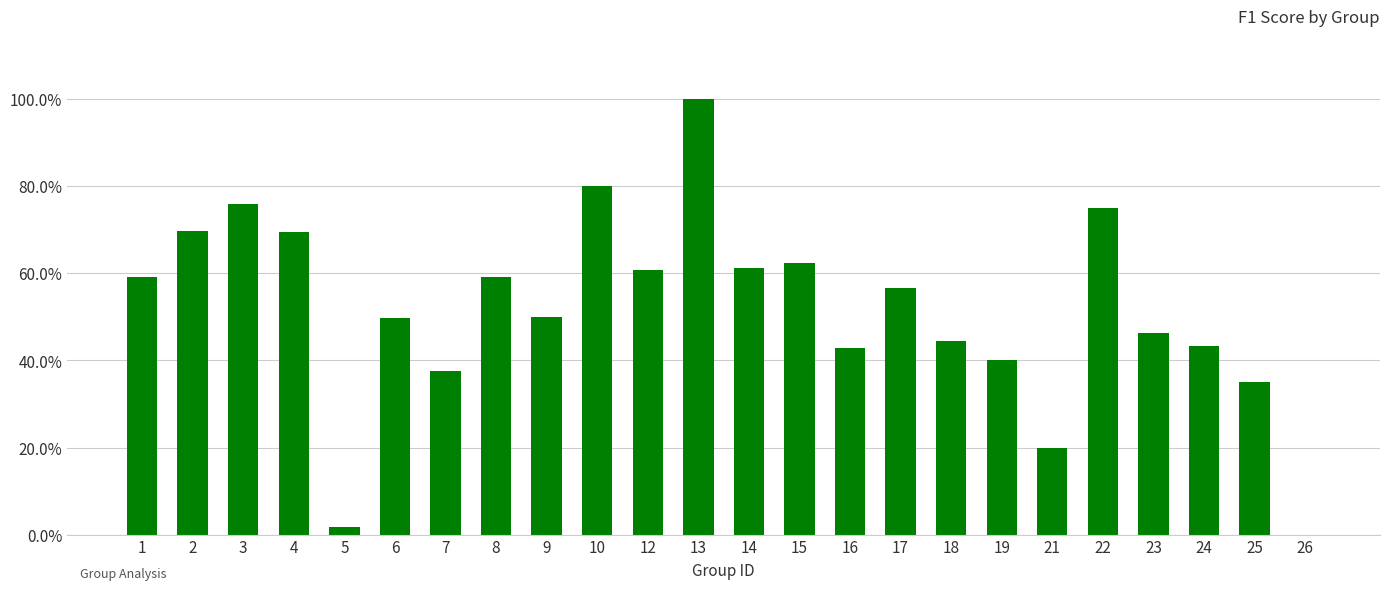

Are the bars horizontal?

No